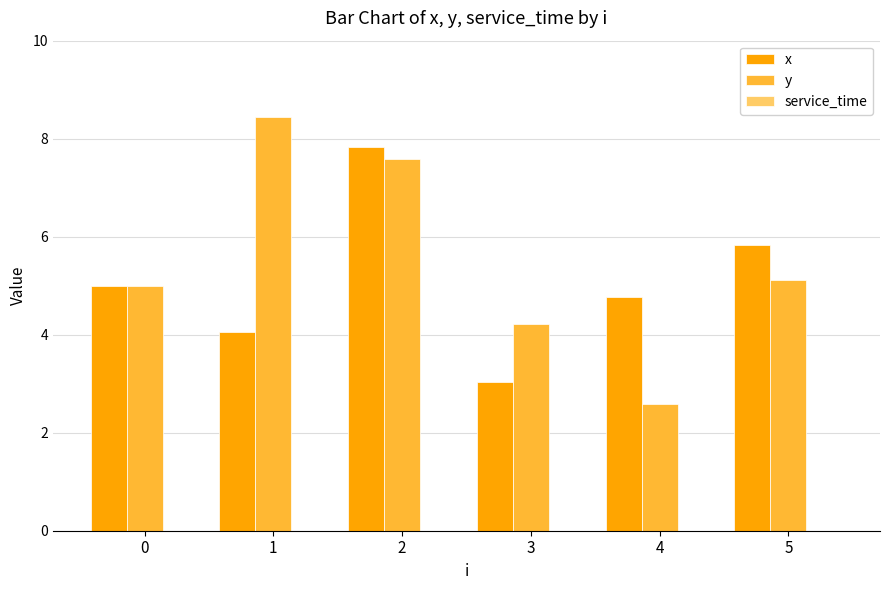

Are the bars grouped side by side (vs. stacked)?

Yes